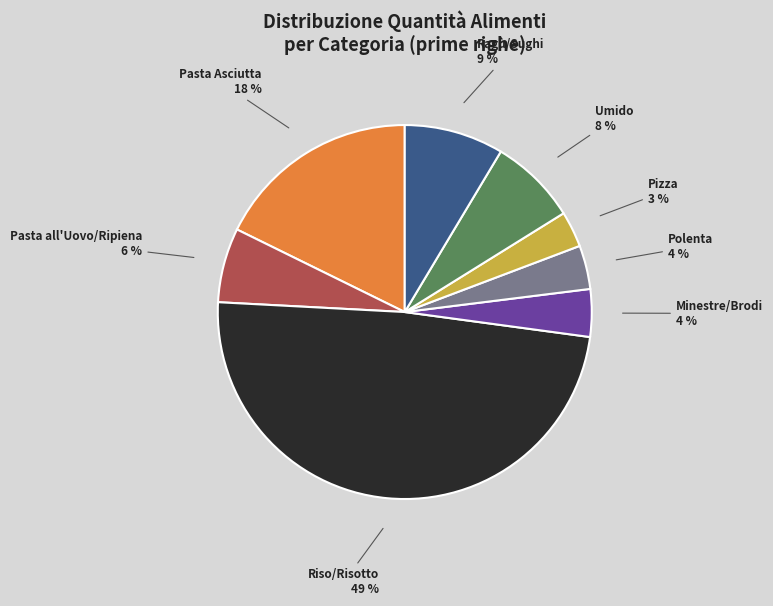

Combined, do Umido and Polenta account for over 50%?

No